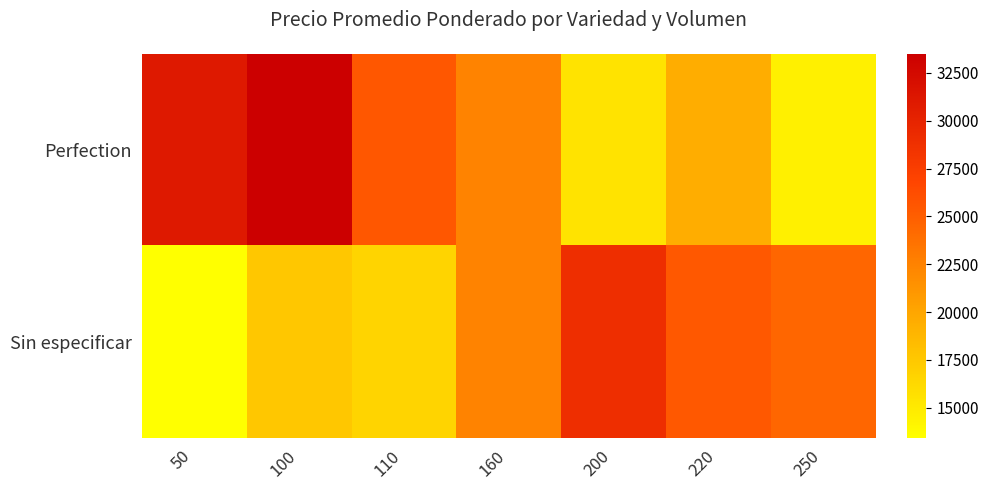

Rank the series by their maximum value, from highest to lowest.

Perfection, Sin especificar